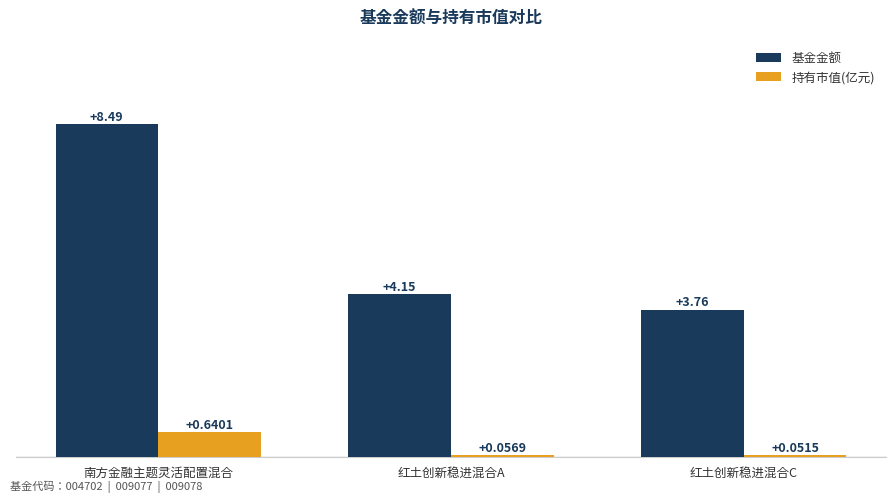

Which series has the largest total across all categories?

基金金额